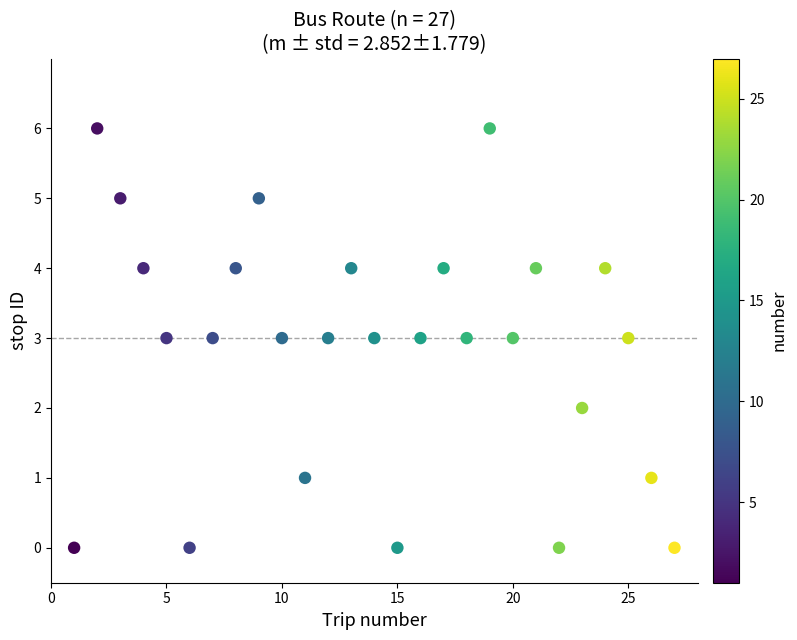

What is the range of X values (max minus min)?

26